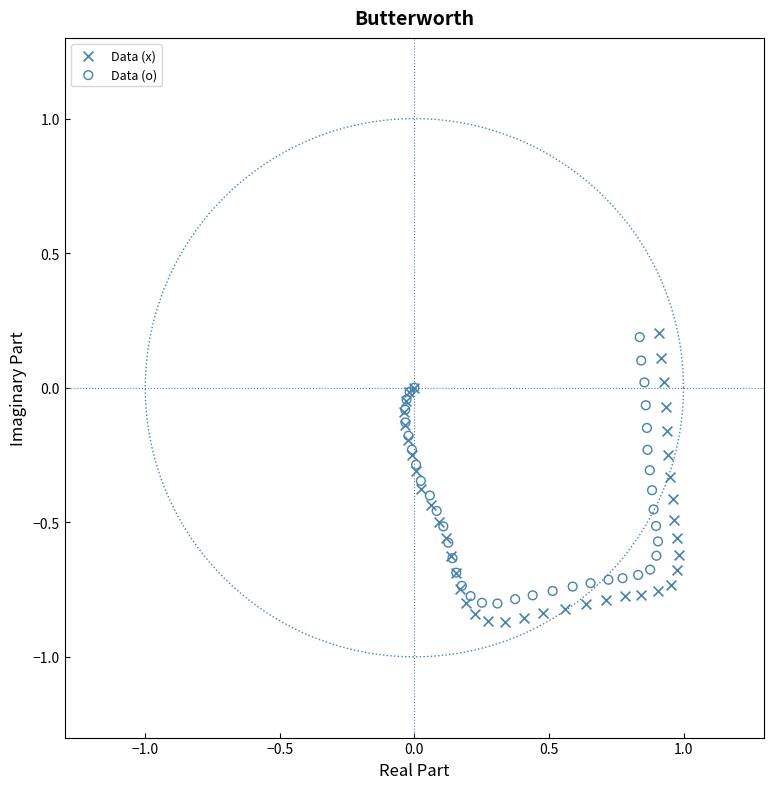

Which series reaches the minimum Y coordinate?

Data (x)